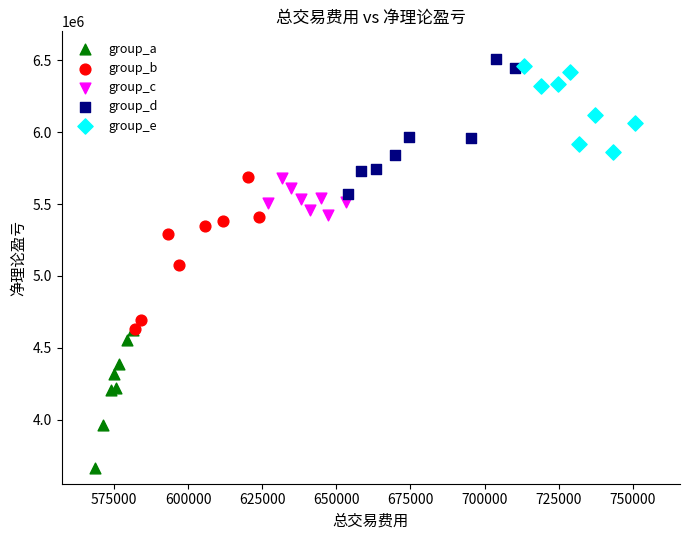

Which series reaches the minimum Y coordinate?

group_a